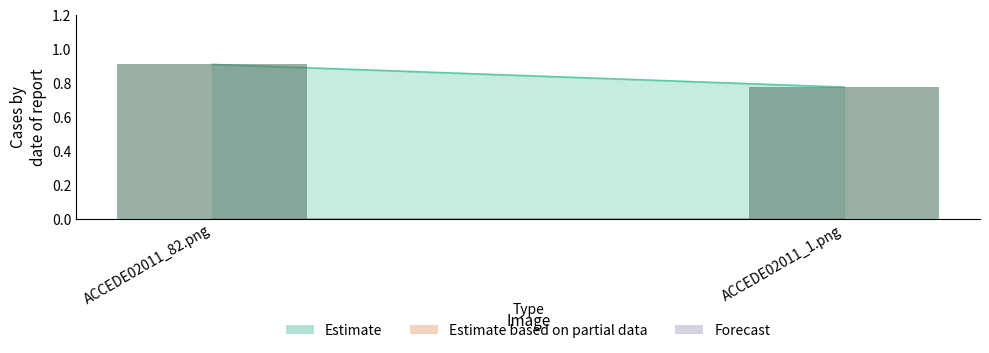

Rank the categories by value from lowest to highest.

ACCEDE02011_1.png, ACCEDE02011_82.png